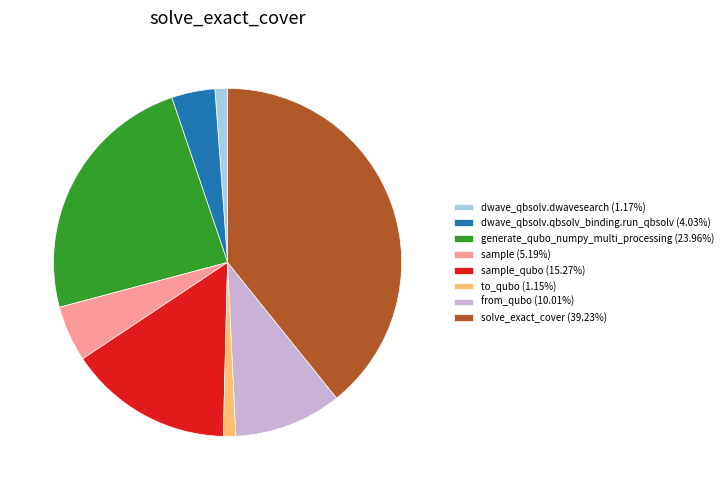

Does any single category account for the majority?

No